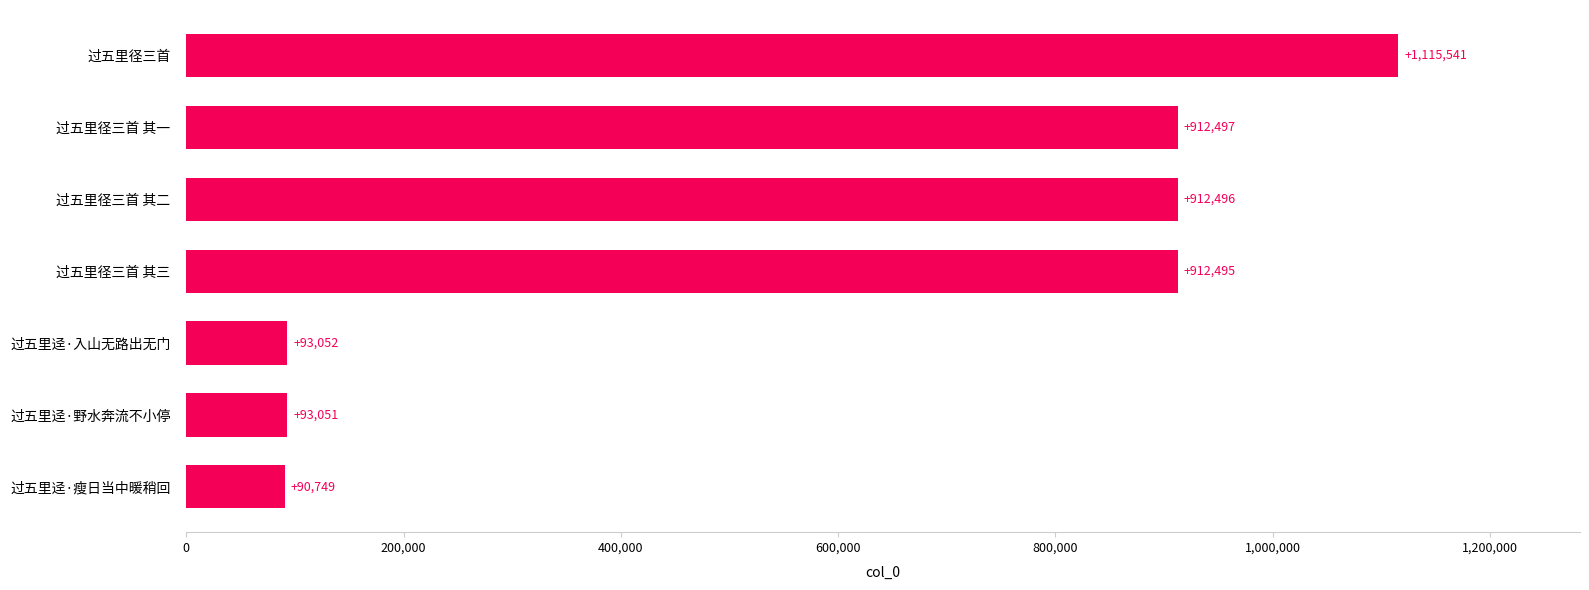

What is the maximum value shown in the chart?

1115541